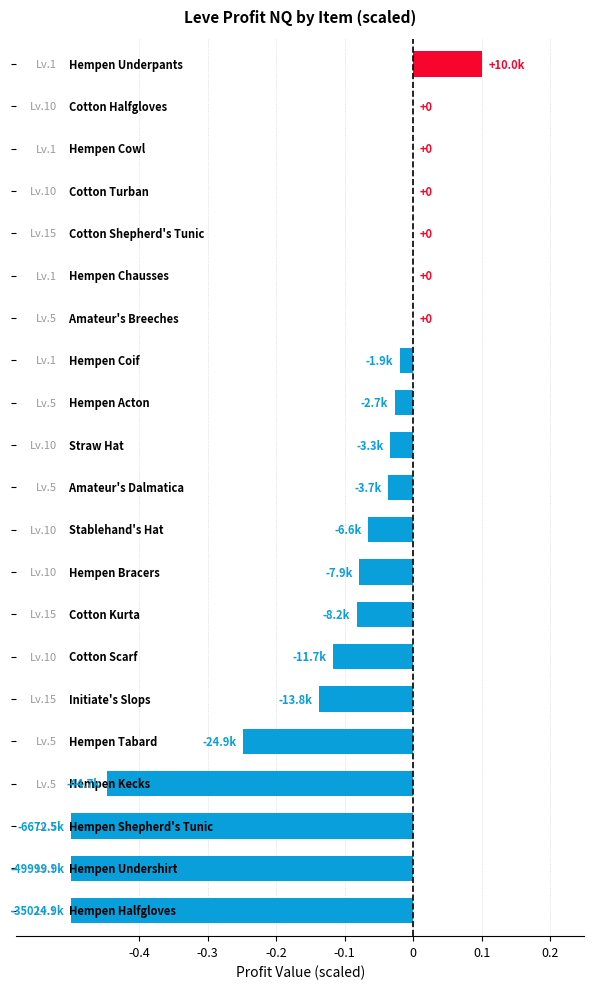

How many series are shown in this chart?

1